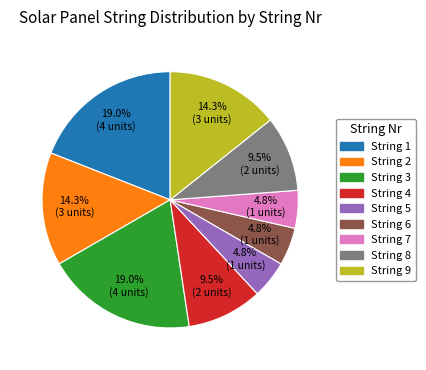

True or false: String 7 accounts for 5% of the total.

True